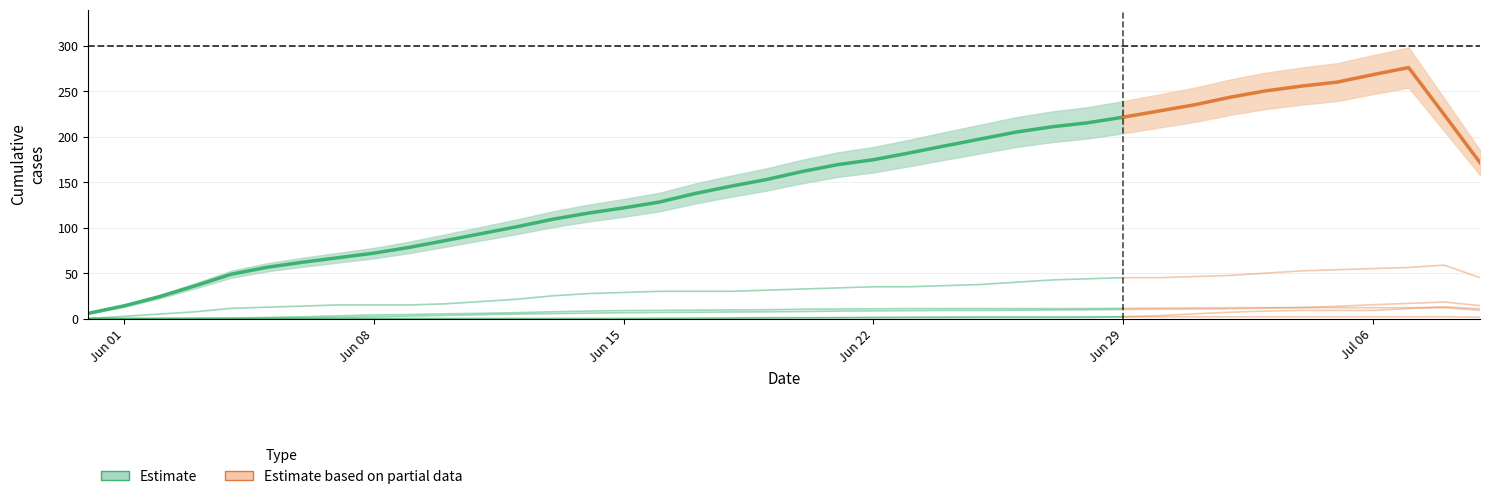

What is the label of the 36th point from the left?

2020-07-05